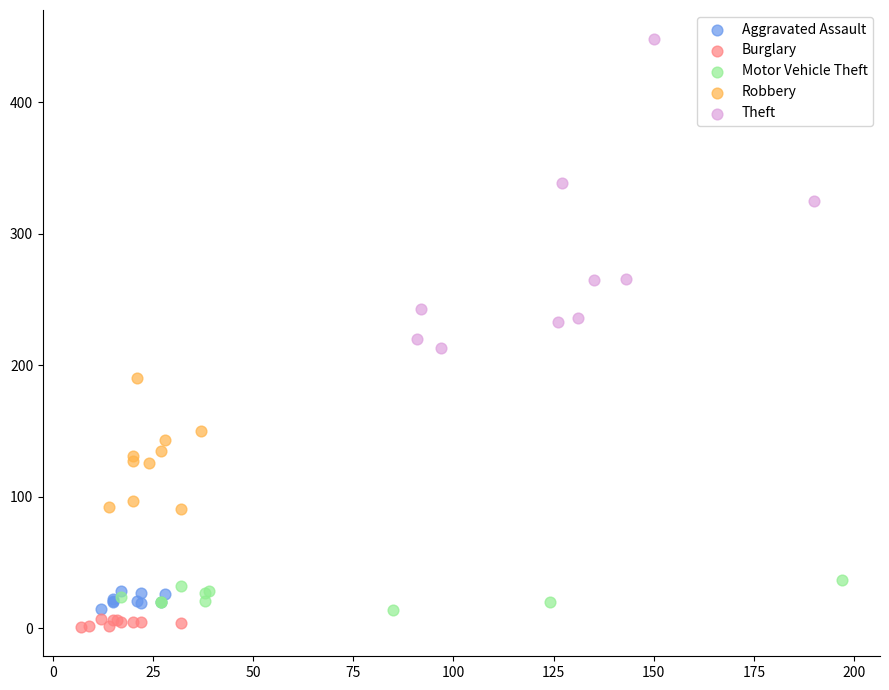

Which series contains the highest Y value?

Theft